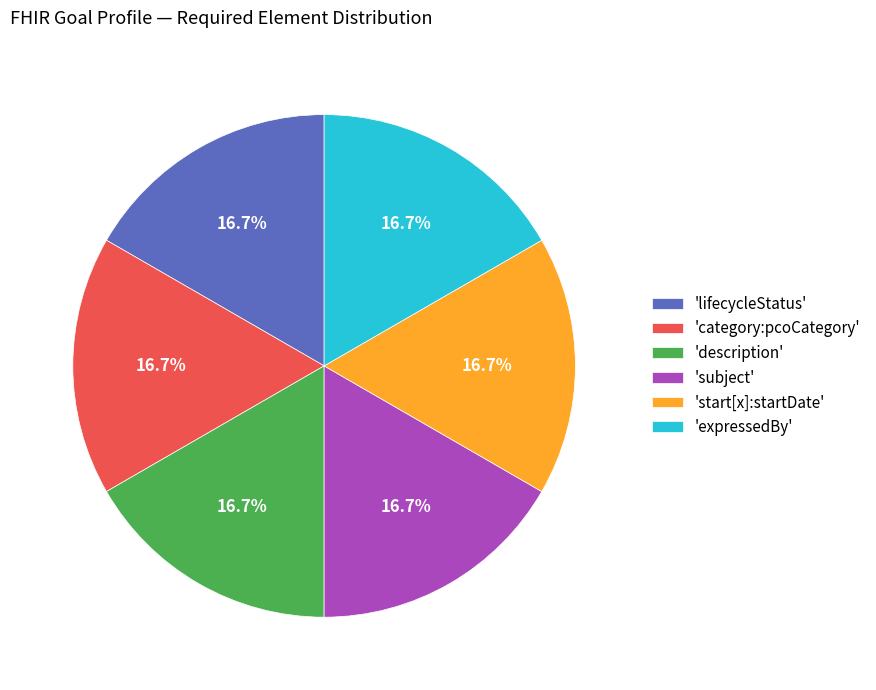

Approximately how many times larger is the value at 'category:pcoCategory' compared to 'lifecycleStatus'?

1.0